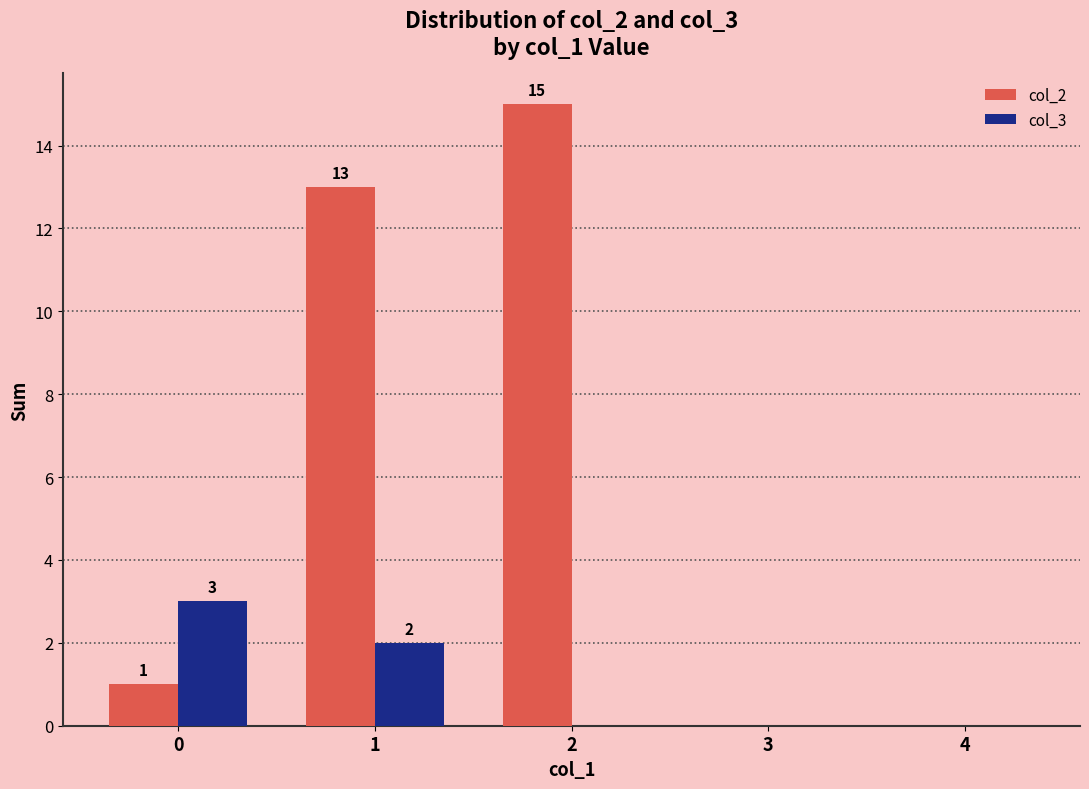

Which series has the largest total across all categories?

col_2